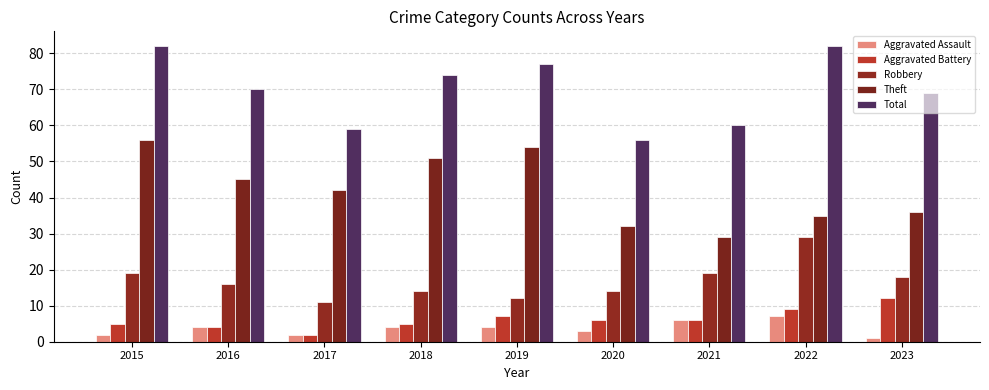

What is the difference between the second highest and minimum values in the Aggravated Battery series?

7